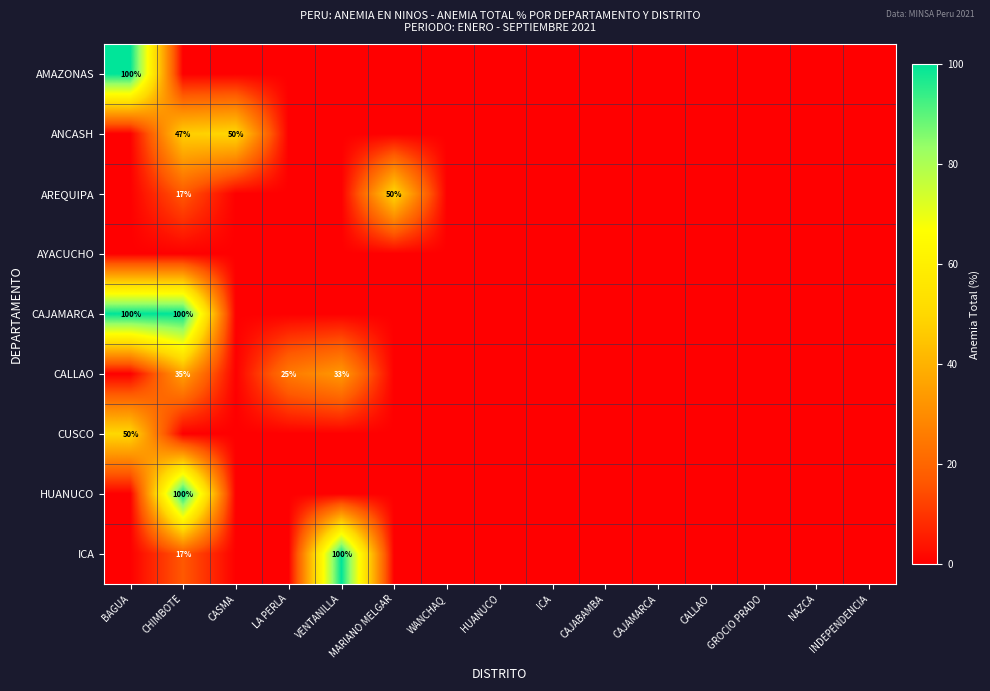

The ICA series shows 35 at VENTANILLA. True or false?

False